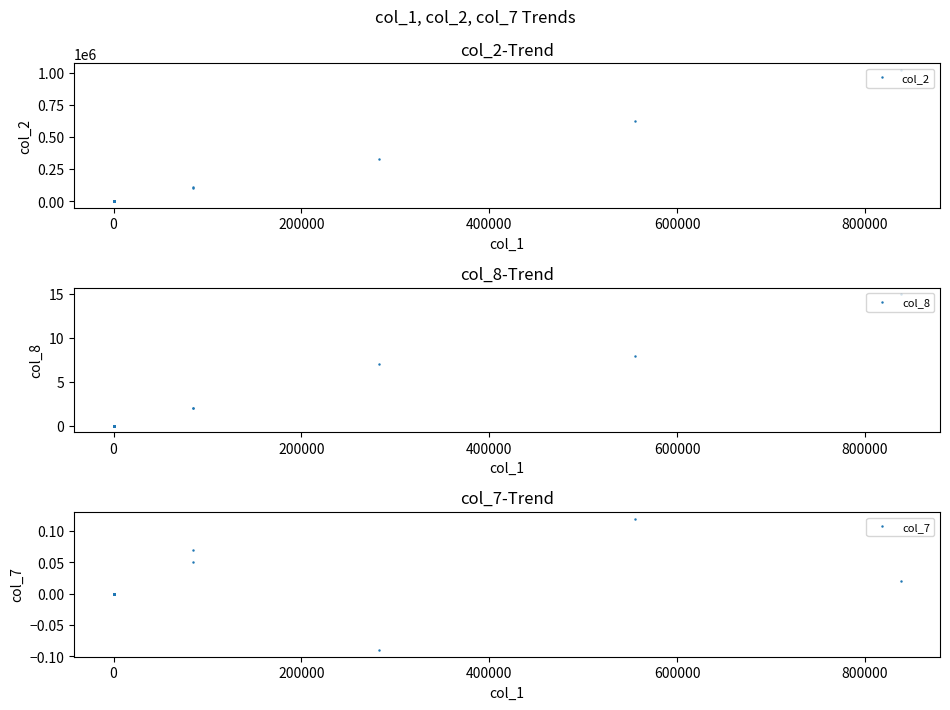

True or false: col_2 and col_8 cross at least once.

False